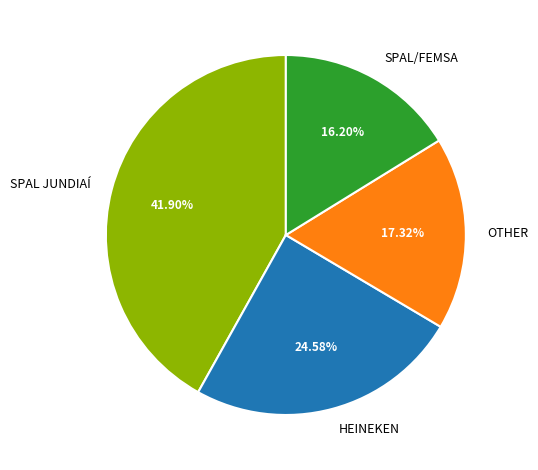

To the nearest percent, what is the combined percentage of SPAL JUNDIAÍ and SPAL/FEMSA?

58%